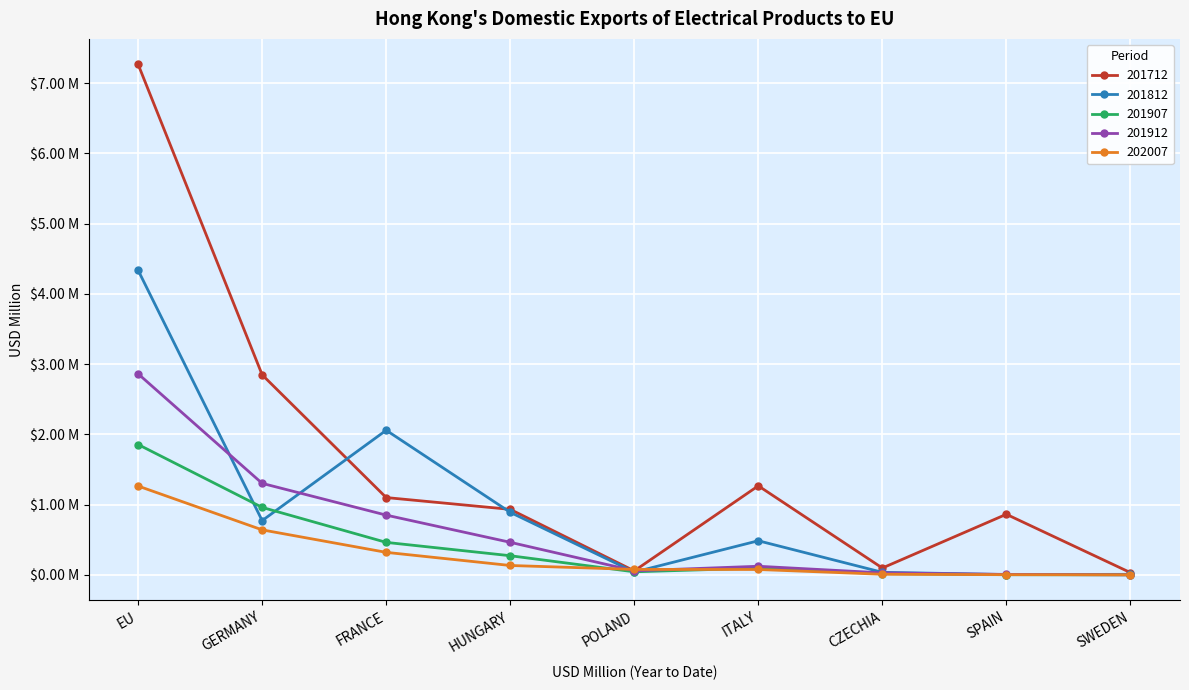

At which category is the sum across all series the highest?

EU